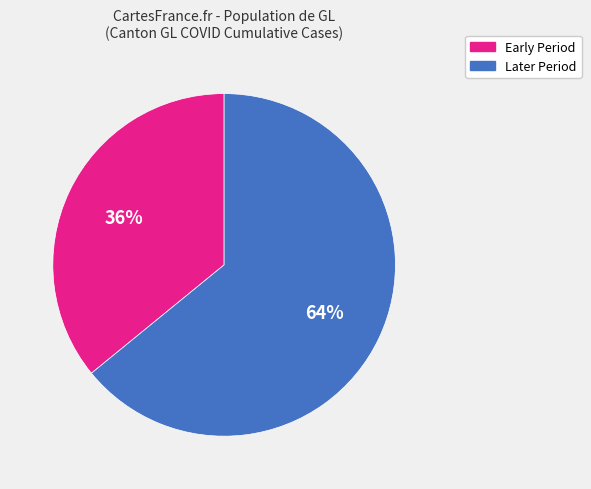

What is the majority slice?

Later Period